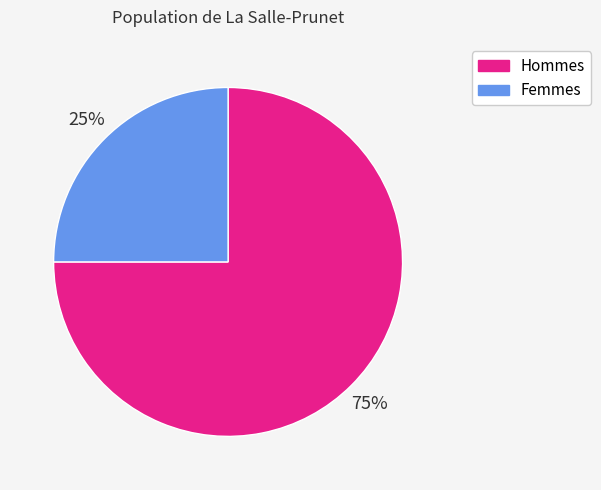

Is there any slice that represents more than half of the pie?

Yes